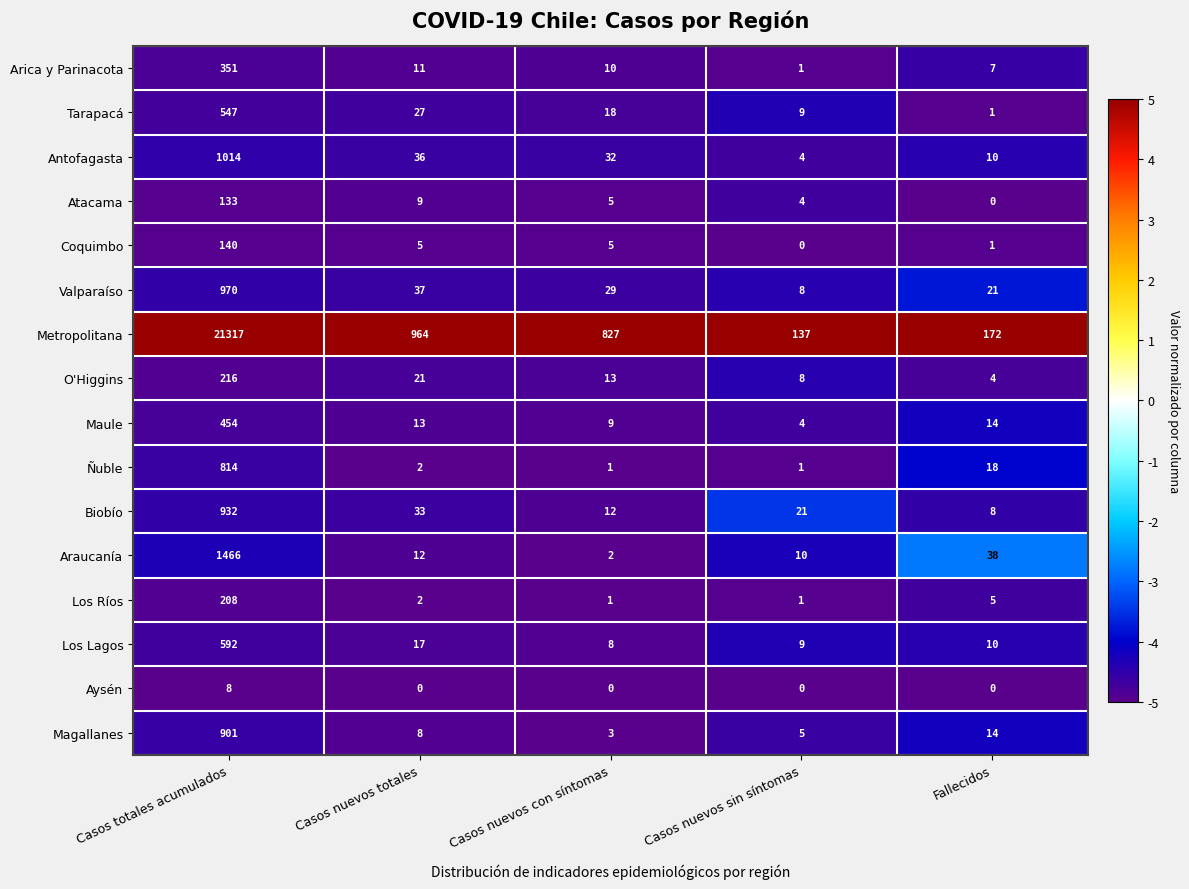

Which series has the largest total across all categories?

Metropolitana